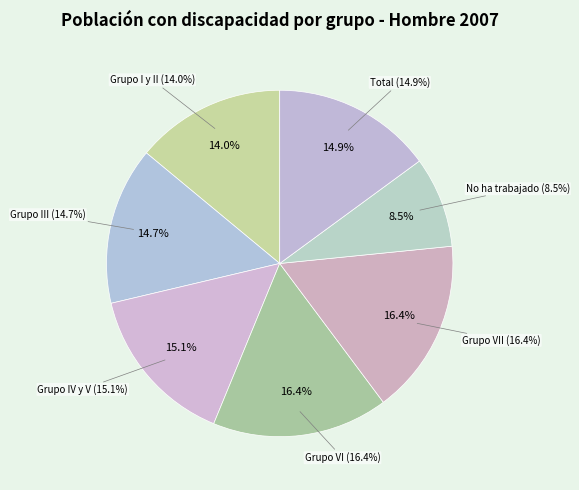

Count the number of slices in the pie.

7